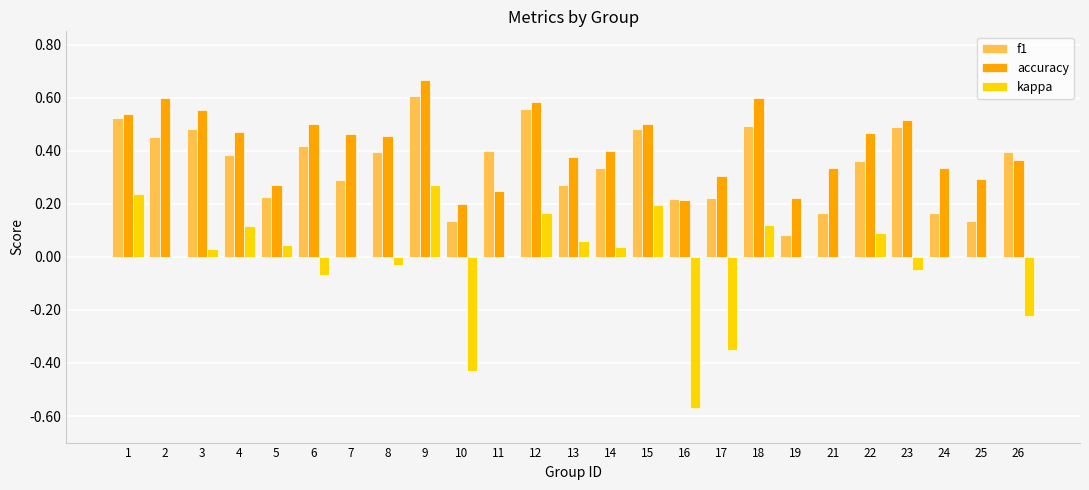

Which series has the largest total across all categories?

accuracy